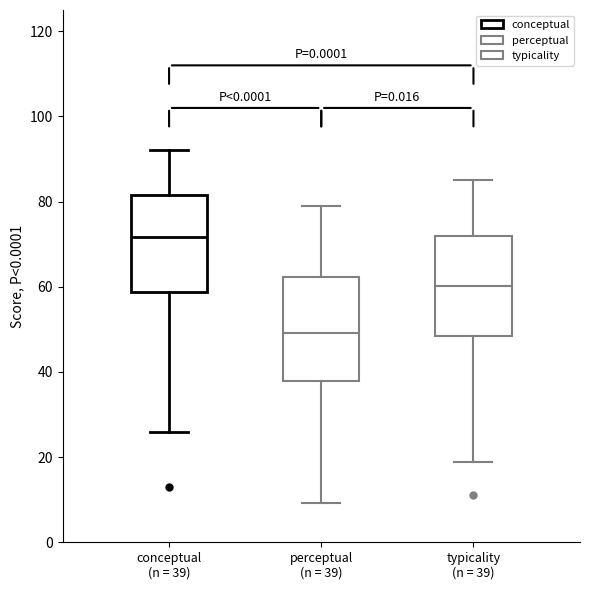

Which box's median line is the highest?

conceptual (n = 39)